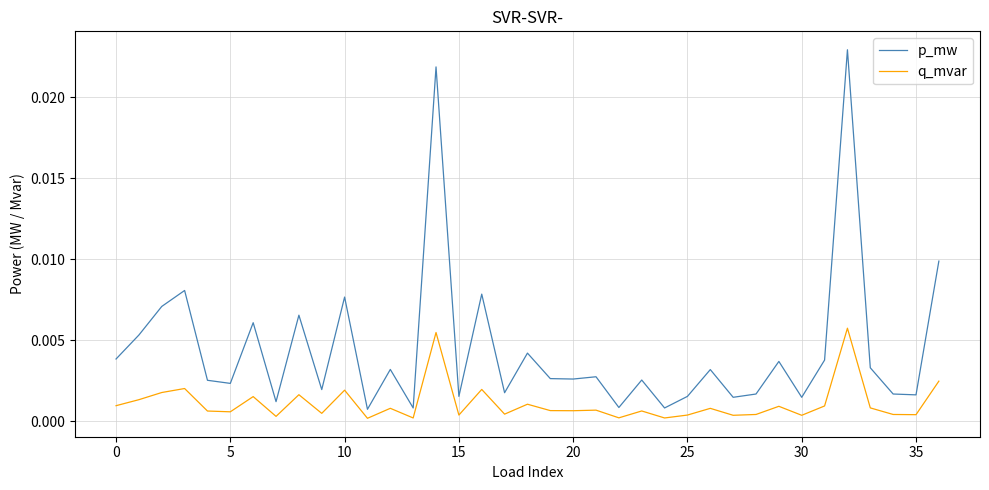

What is the sum of all p_mw values?

0.2